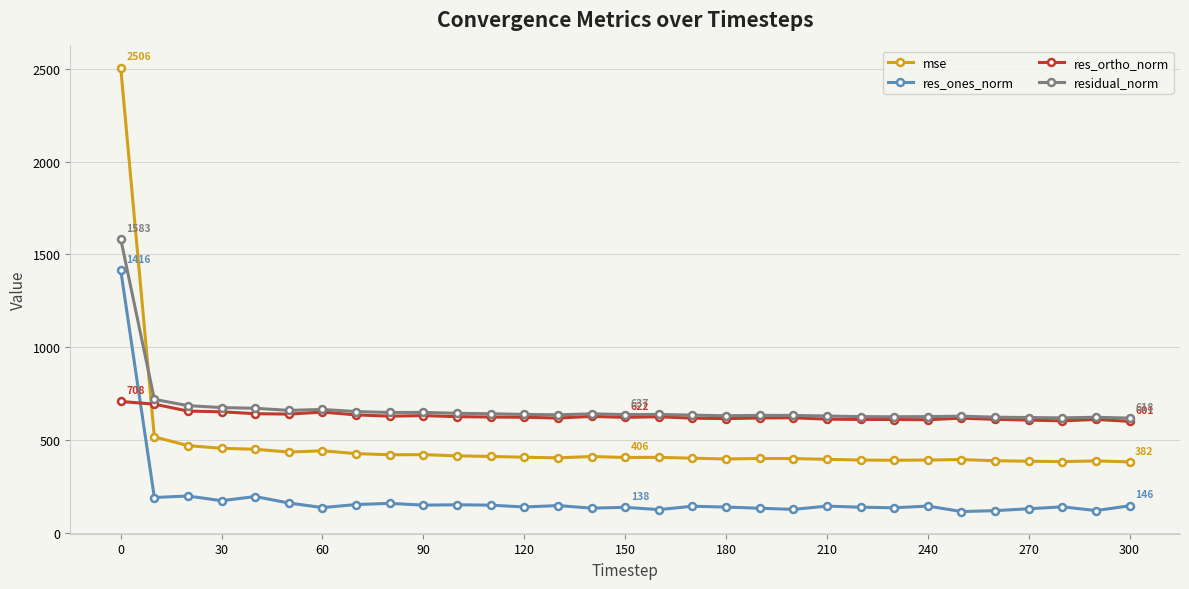

True or false: mse has more than 2 interior local peaks.

True